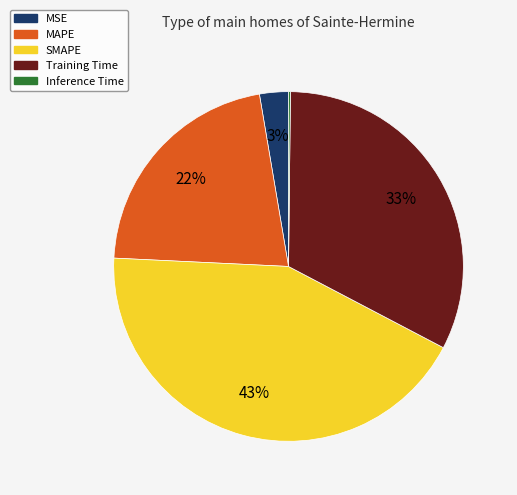

Does any single category account for the majority?

No